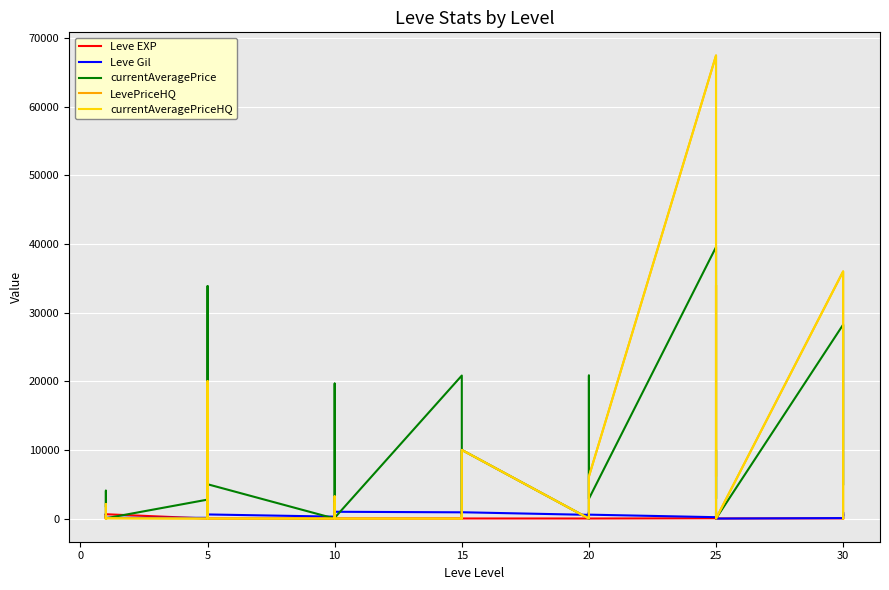

At which category is the sum across all series the highest?

25